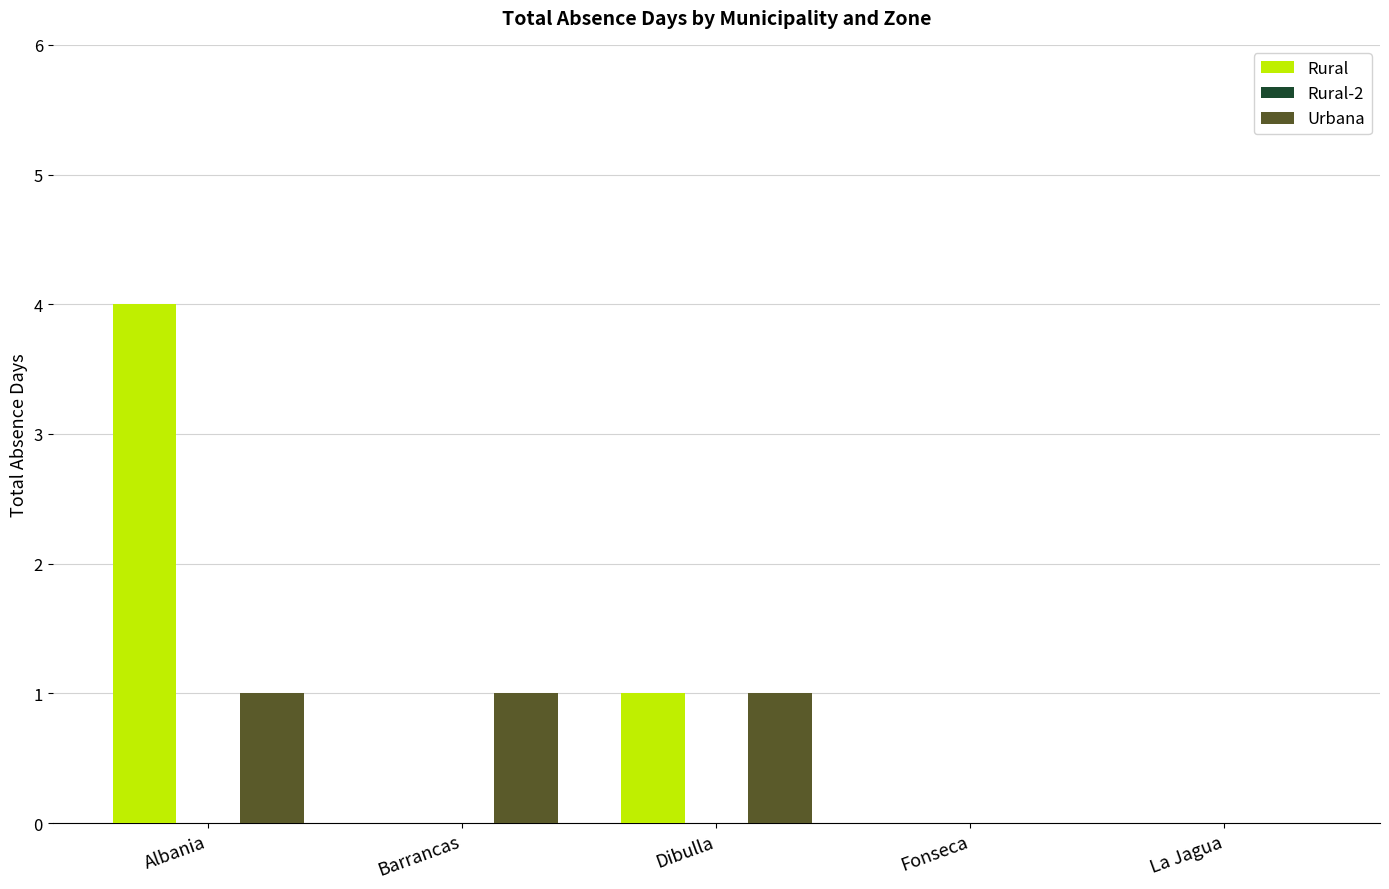

Which series has the largest total across all categories?

Rural